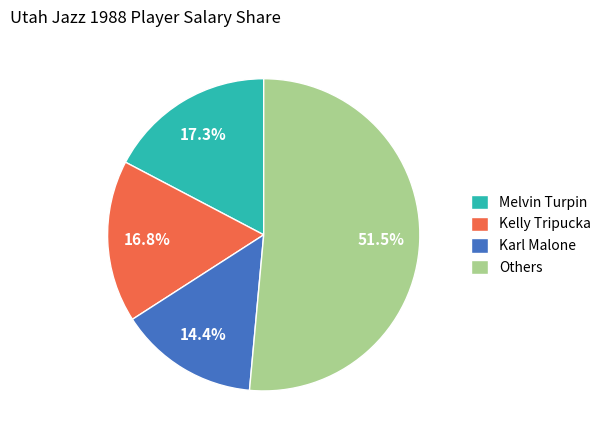

Which slice is the largest?

Others